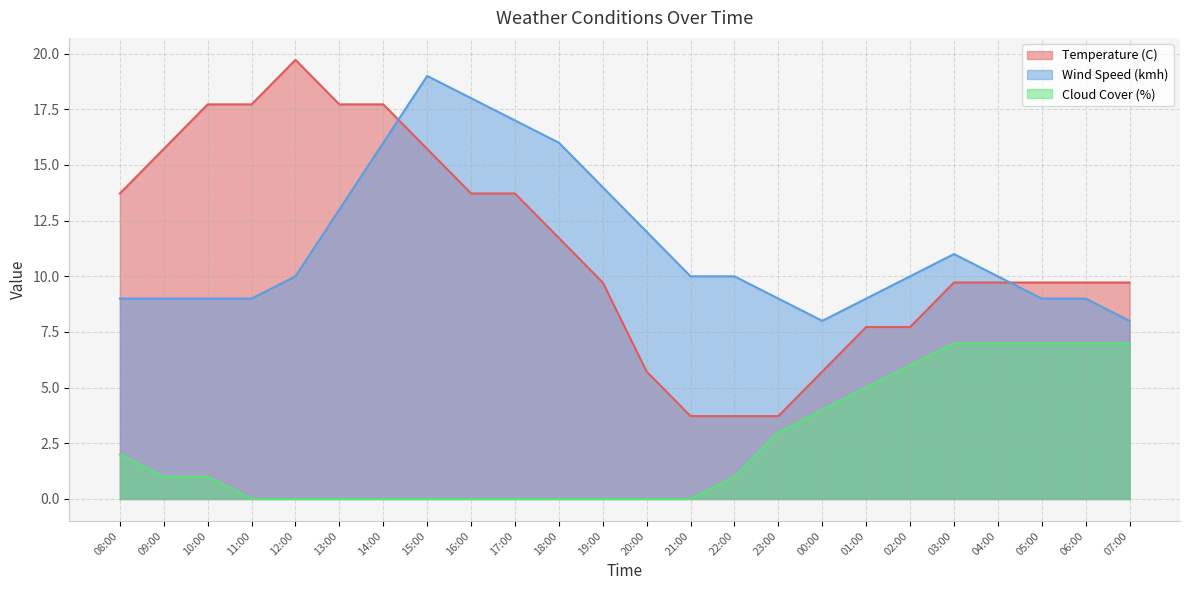

Between which two adjacent categories do Temperature (C) and Wind Speed (kmh) first intersect?

14:00 and 15:00